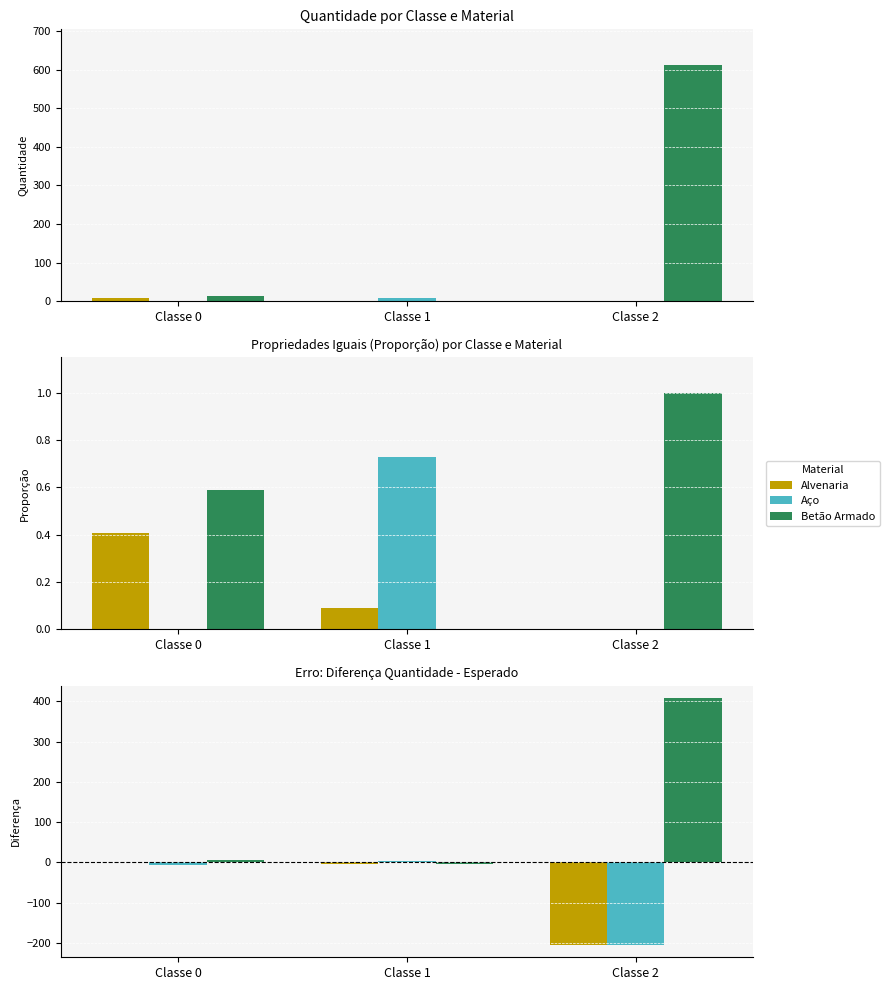

At which category is the sum across all series the highest?

Classe 2